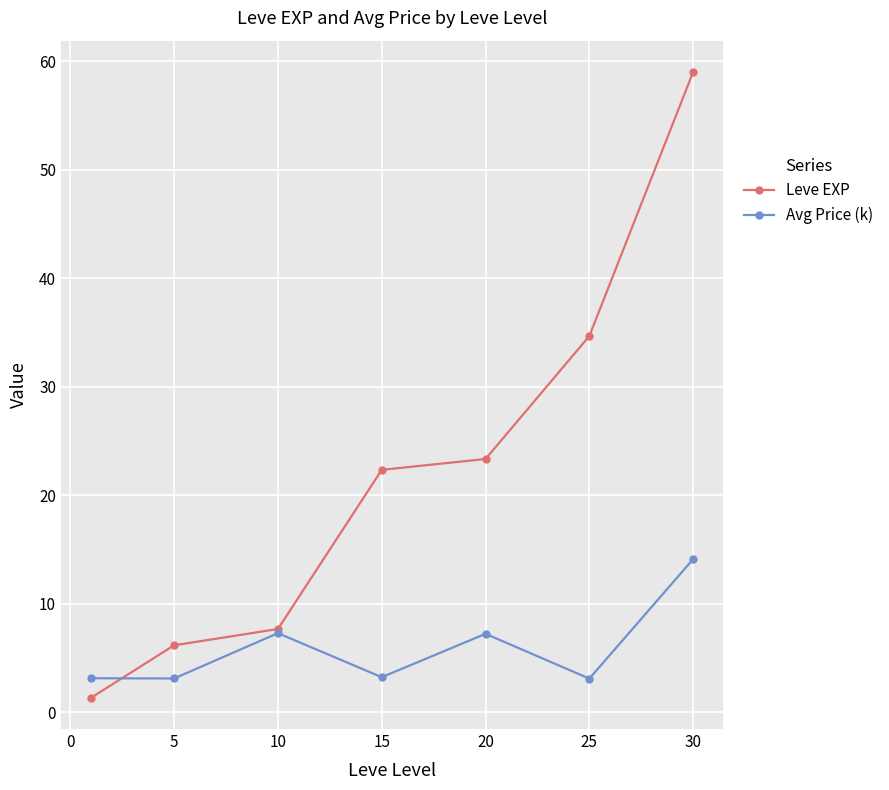

Which series has the largest total across all categories?

Leve EXP